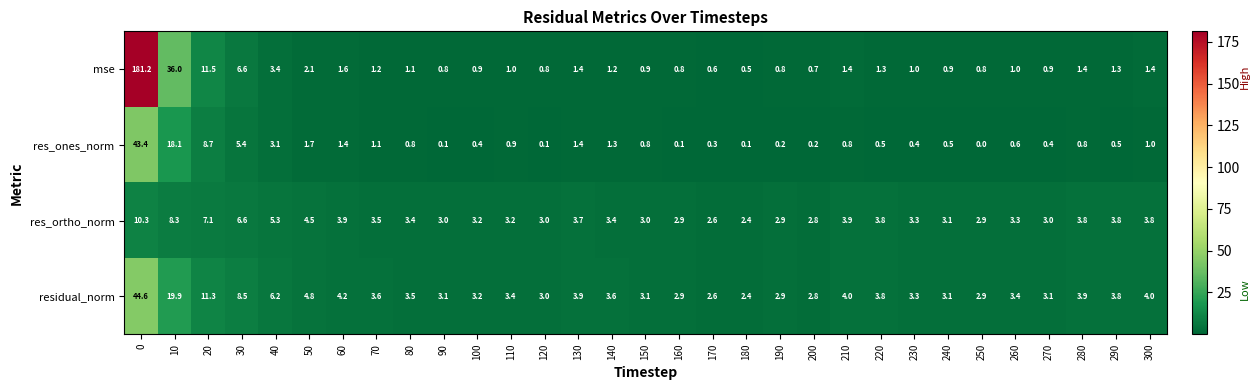

What is the average value of the res_ones_norm series?

3.1